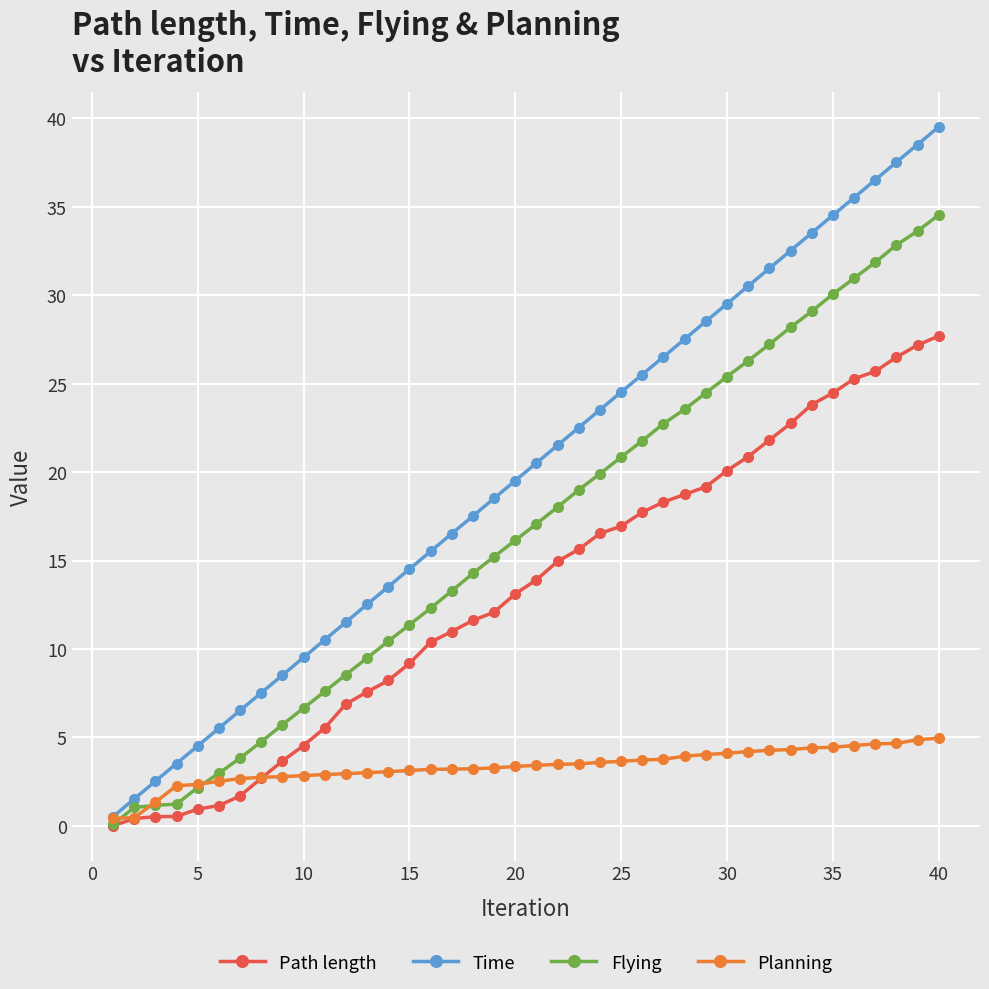

List the series in order of their peak value, lowest first.

Planning, Path length, Flying, Time